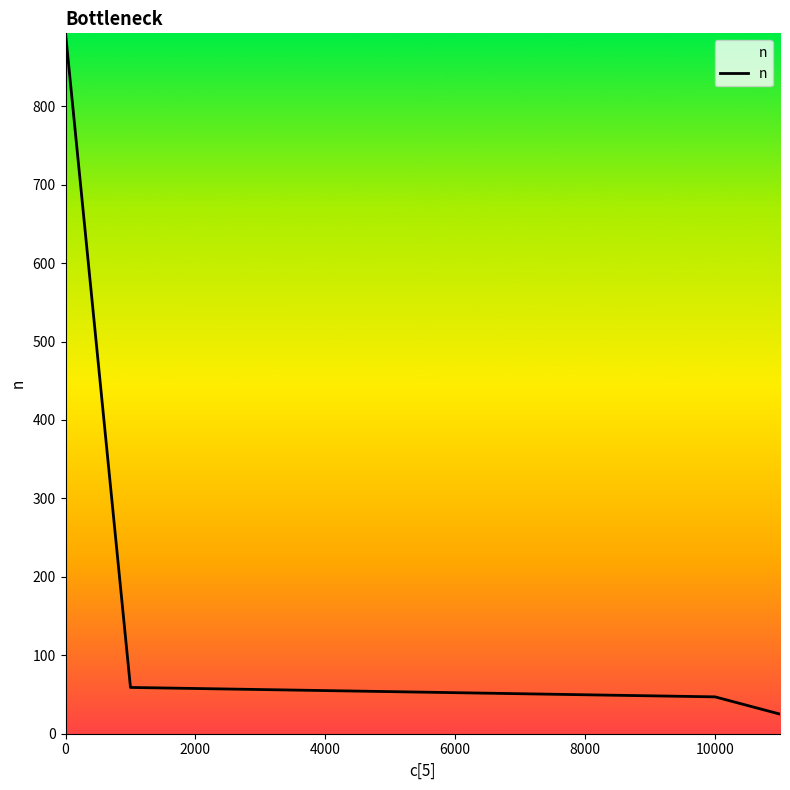

What is the smallest value displayed?

25